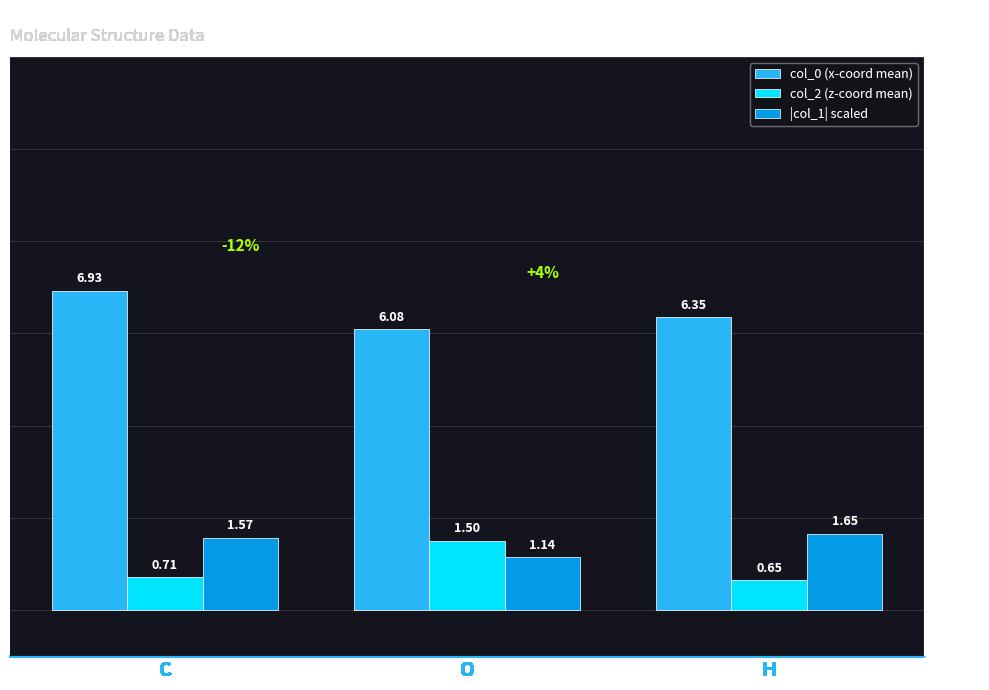

What is the maximum value for col_0 (x-coord mean)?

6.9